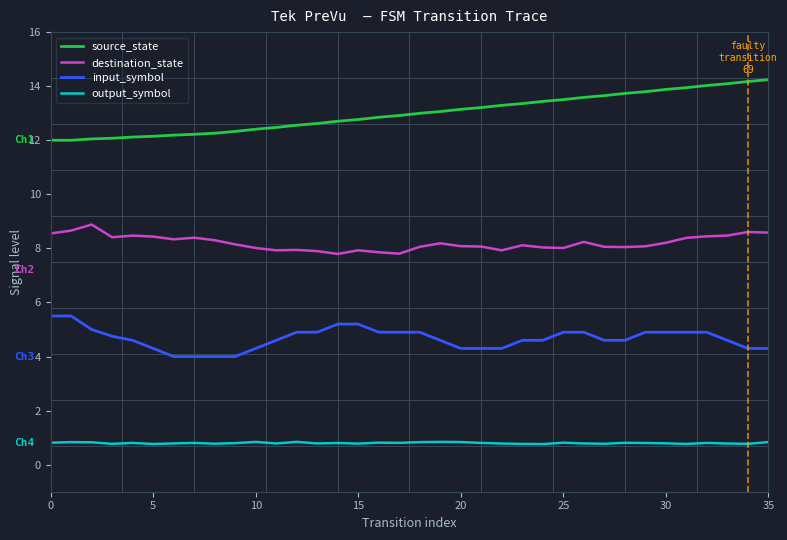

At which category is the sum across all series the highest?

32